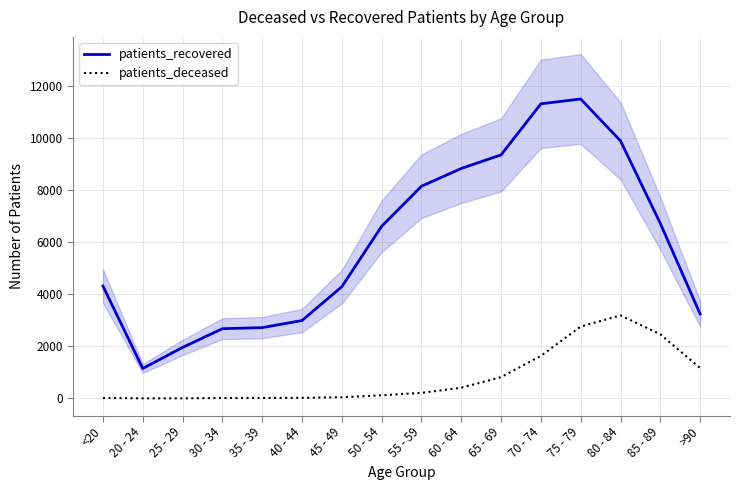

What is the sum of the patients_deceased values at 85 - 89 and 30 - 34?

2476